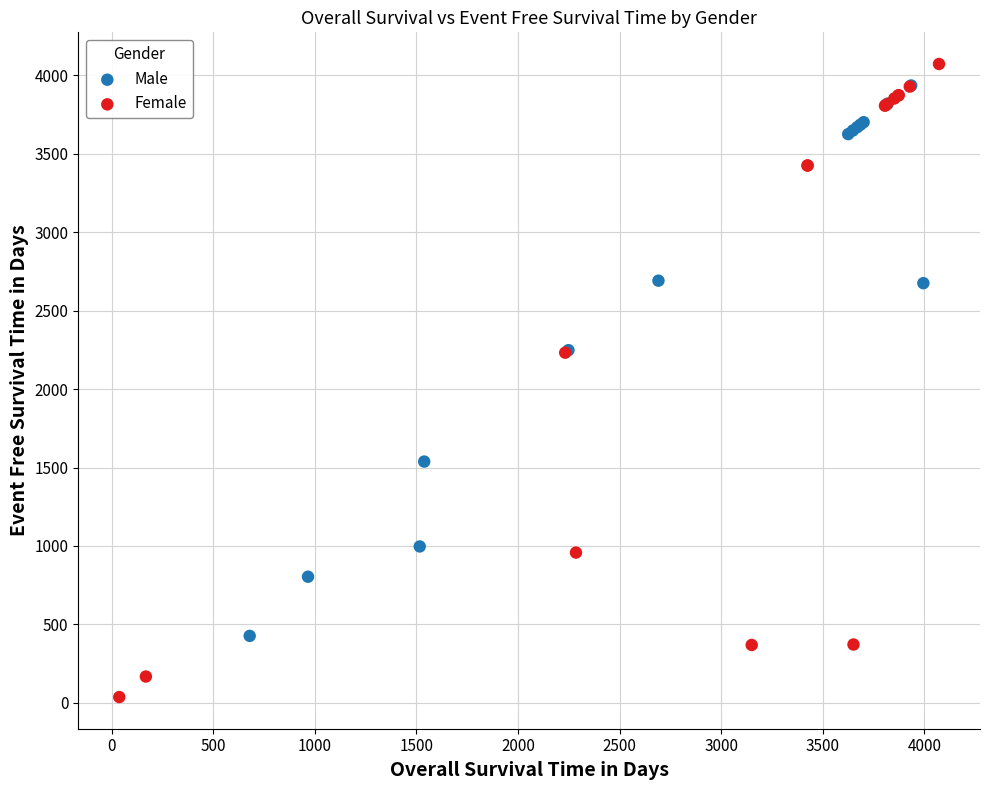

What are all the series names shown in the legend?

Male, Female